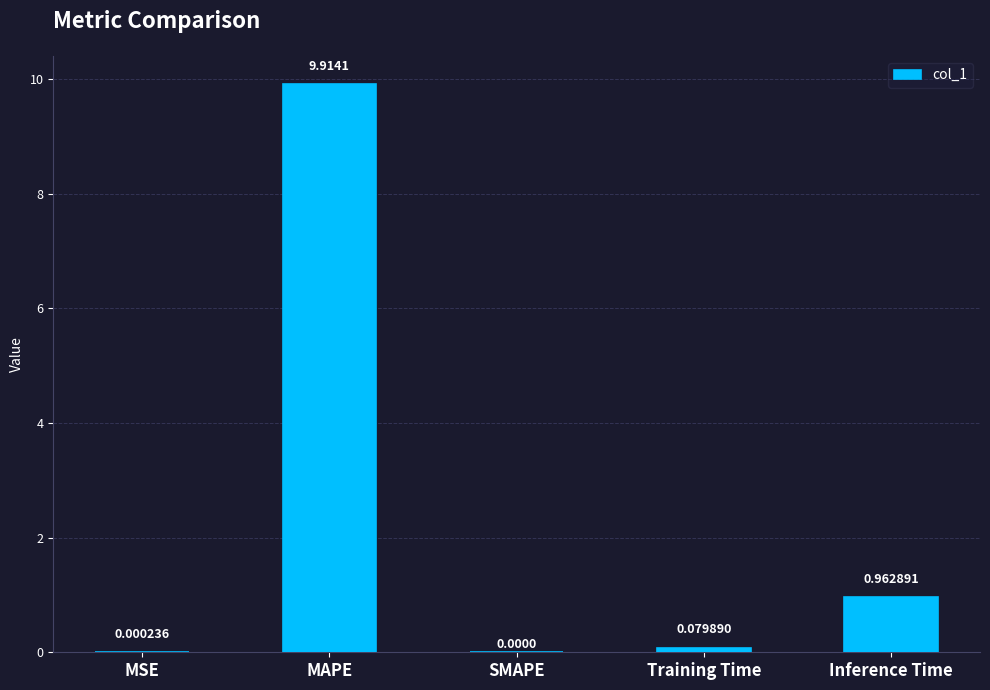

What is the average value?

2.2